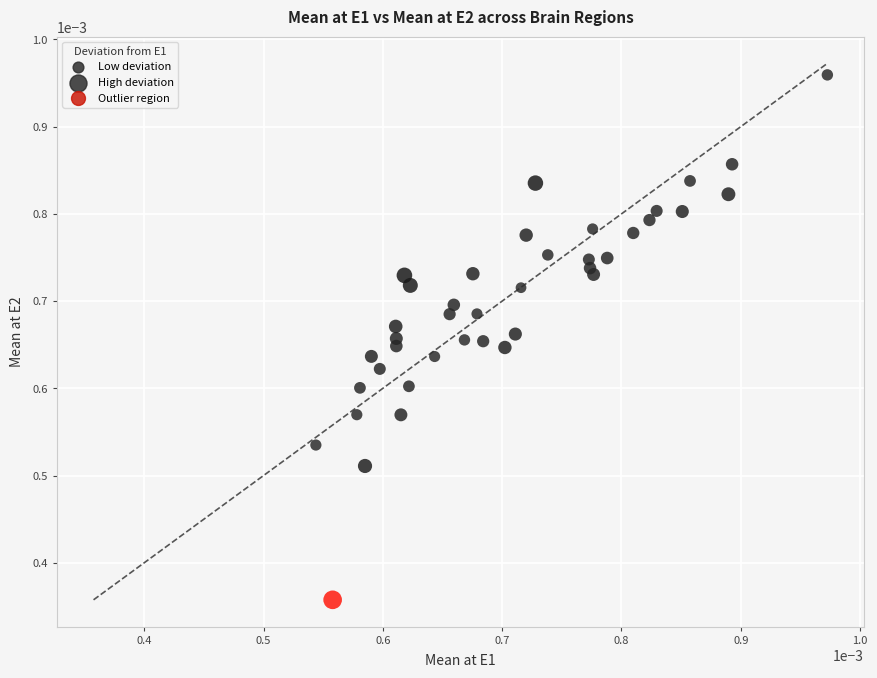

Count the number of points in this scatter plot.

40